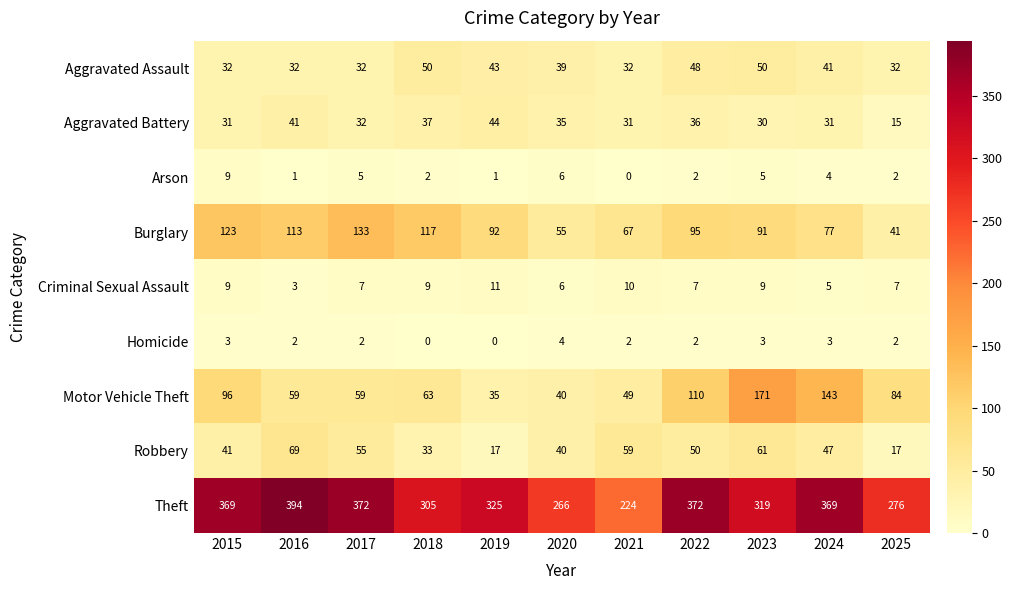

Rank the series by their maximum value, from highest to lowest.

Theft, Motor Vehicle Theft, Burglary, Robbery, Aggravated Assault, Aggravated Battery, Criminal Sexual Assault, Arson, Homicide